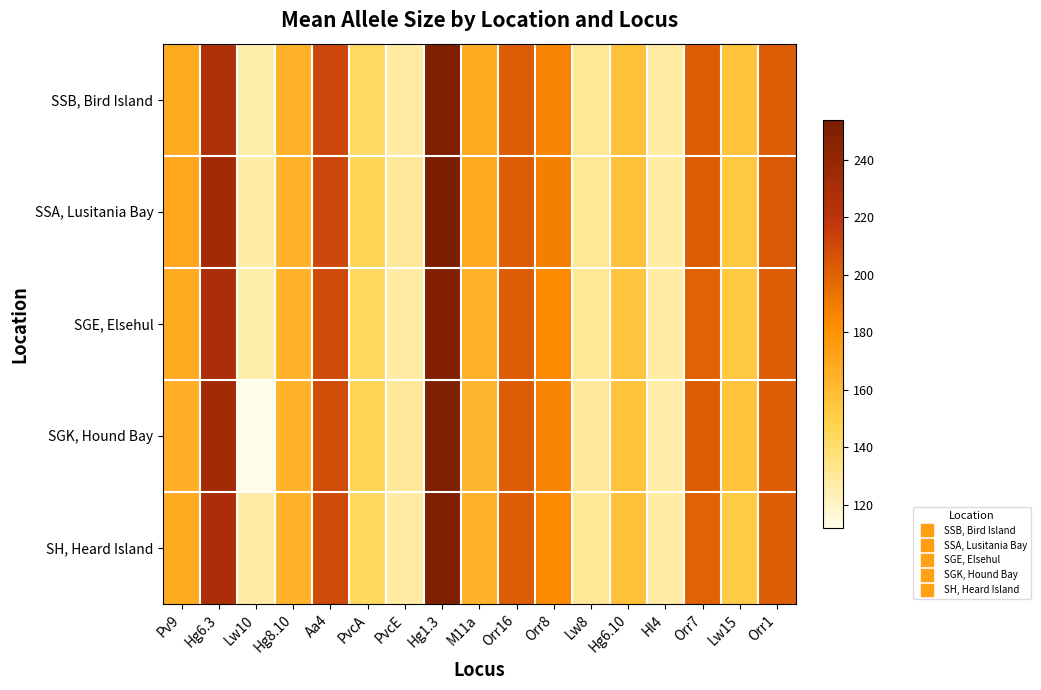

Reading left to right, list all the values displayed in this chart.

SSB, Bird Island: Pv9=168	Hg6.3=227	Lw10=126	Hg8.10=165	Aa4=211	PvcA=143	PvcE=128	Hg1.3=252	M11a=167	Orr16=202	Orr8=186	Lw8=131	Hg6.10=157	Hl4=128	Orr7=202	Lw15=156	Orr1=202
SSA, Lusitania Bay: Pv9=170	Hg6.3=233	Lw10=128	Hg8.10=165	Aa4=211	PvcA=146	PvcE=130	Hg1.3=254	M11a=169	Orr16=202	Orr8=188	Lw8=131	Hg6.10=157	Hl4=128	Orr7=202	Lw15=154	Orr1=204
SGE, Elsehul: Pv9=168	Hg6.3=229	Lw10=126	Hg8.10=164	Aa4=210	PvcA=144	PvcE=128	Hg1.3=250	M11a=165	Orr16=202	Orr8=184	Lw8=131	Hg6.10=155	Hl4=128	Orr7=200	Lw15=154	Orr1=202
SGK, Hound Bay: Pv9=166	Hg6.3=233	Lw10=112	Hg8.10=164	Aa4=209	PvcA=146	PvcE=130	Hg1.3=252	M11a=163	Orr16=202	Orr8=186	Lw8=130	Hg6.10=156	Hl4=127	Orr7=202	Lw15=156	Orr1=202
SH, Heard Island: Pv9=168	Hg6.3=229	Lw10=128	Hg8.10=164	Aa4=210	PvcA=144	PvcE=128	Hg1.3=252	M11a=165	Orr16=202	Orr8=184	Lw8=131	Hg6.10=157	Hl4=128	Orr7=200	Lw15=152	Orr1=202